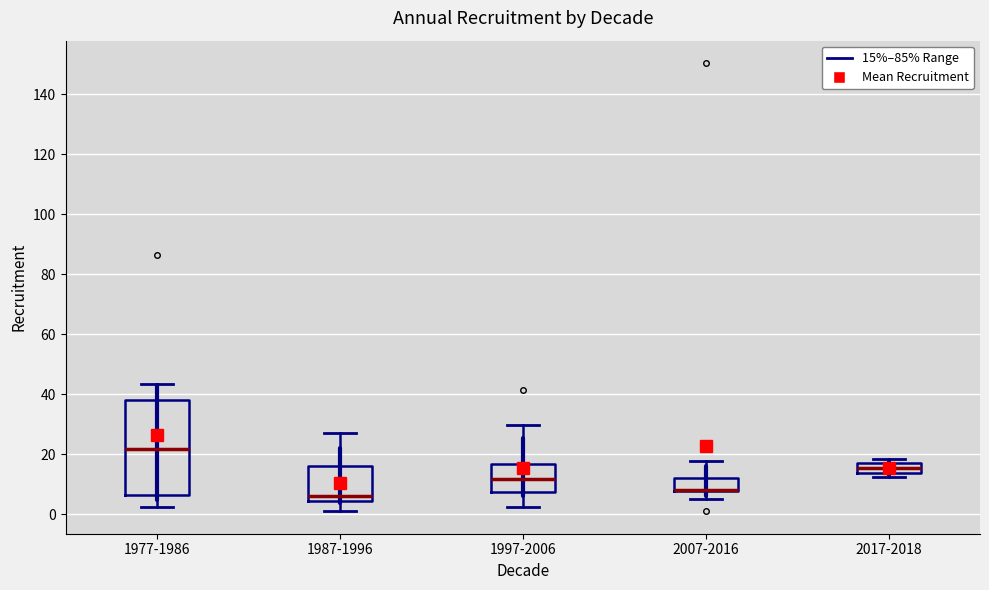

Reading left to right, transcribe this box plot: for each box, give where its median line is, the range the box spans, and where its two whiskers end, as read against the y-axis. The values are not printed on the chart, so give them approximately, as read against the axis.

1977-1986: median 22, box 6 to 38, whiskers 2 to 44
1987-1996: median 6, box 4 to 16, whiskers 2 to 28
1997-2006: median 12, box 8 to 16, whiskers 2 to 30
2007-2016: median 8 (drawn on the box's lower edge), box 8 to 12, whiskers 6 to 18
2017-2018: median 16 (inside the box), box 14 to 16, whiskers 12 to 18